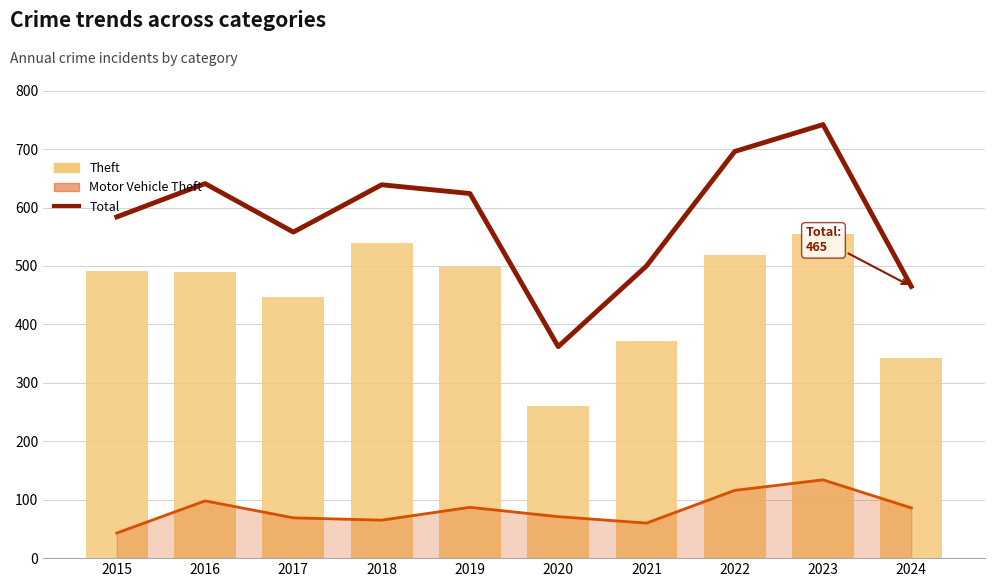

Which series has the largest total across all categories?

Total